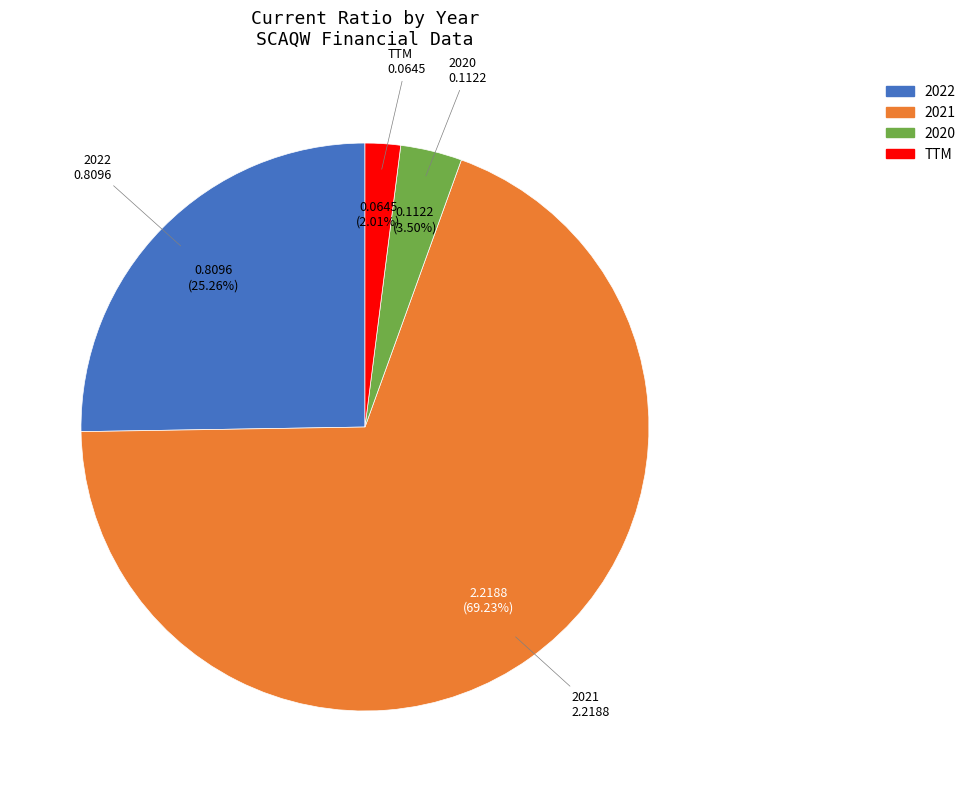

What percentage is the 2021 slice, to the nearest percent?

69%